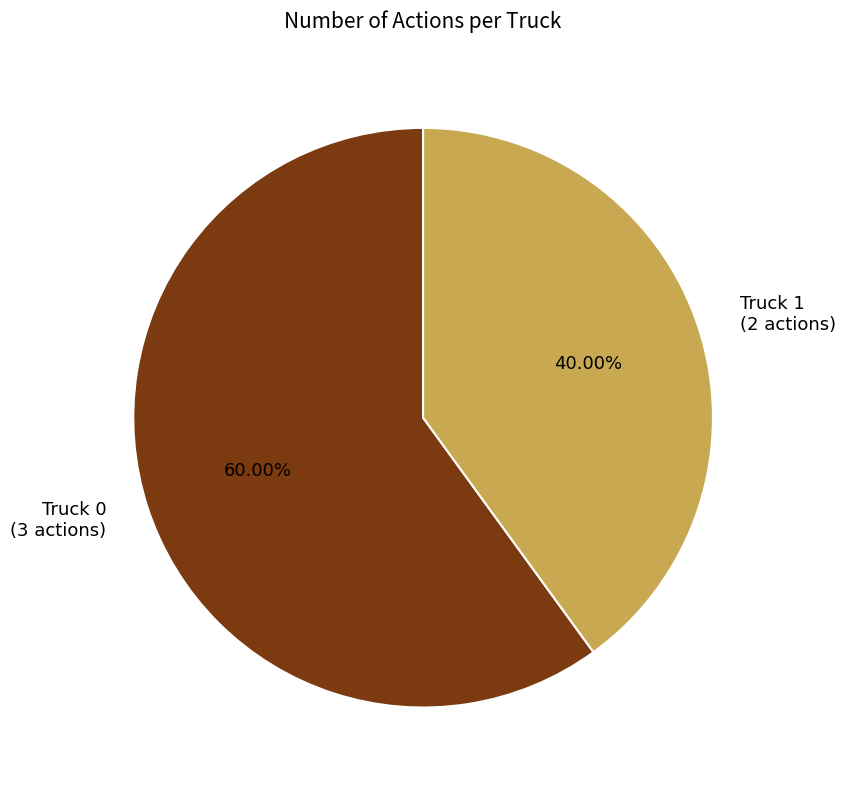

To the nearest percent, what is the combined percentage of Truck 1 and Truck 0?

100%